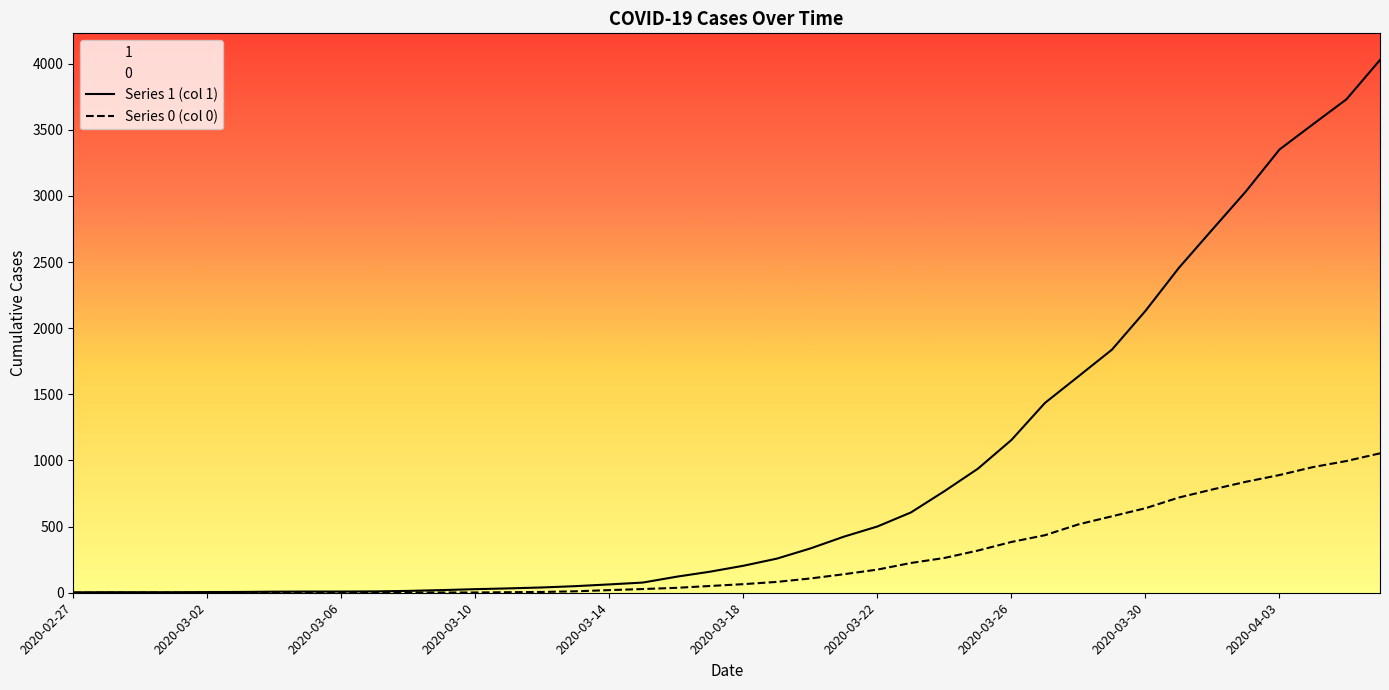

What is the value of the Series 0 (col 0) point at the 37th from the left?

890